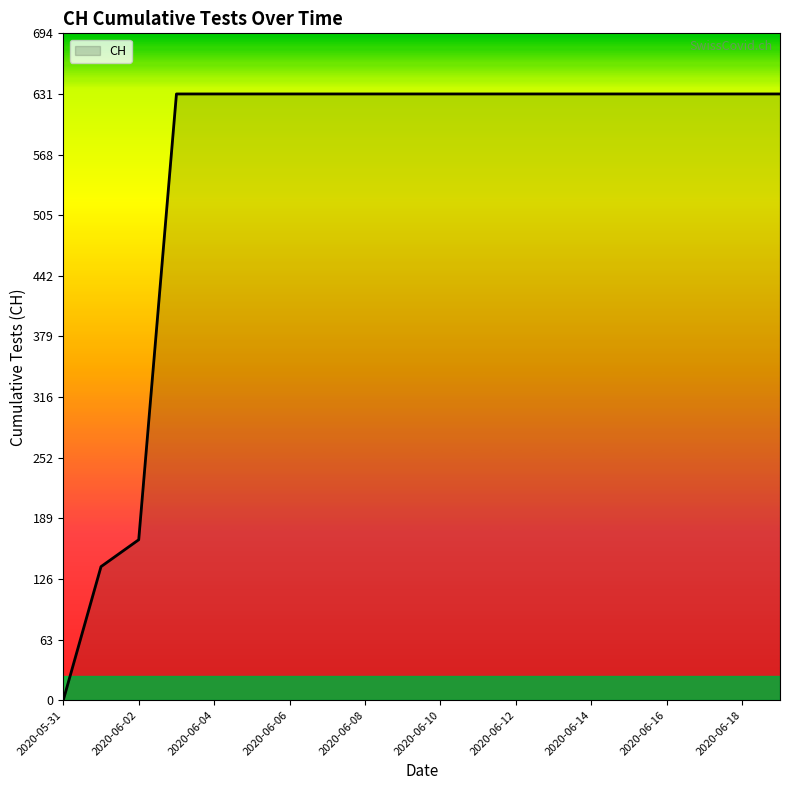

What is the difference between the maximum and minimum values?

631